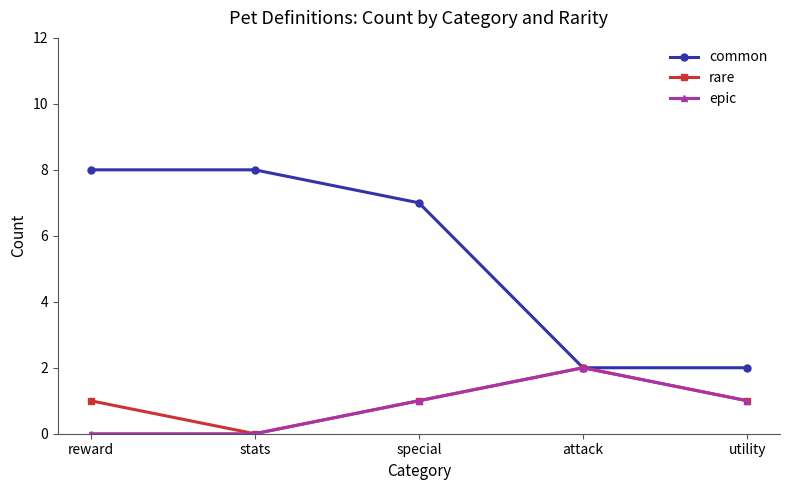

Reading left to right, extract all data points from this chart.

common: 8	8	7	2	2
rare: 1	0	1	2	1
epic: 0	0	1	2	1